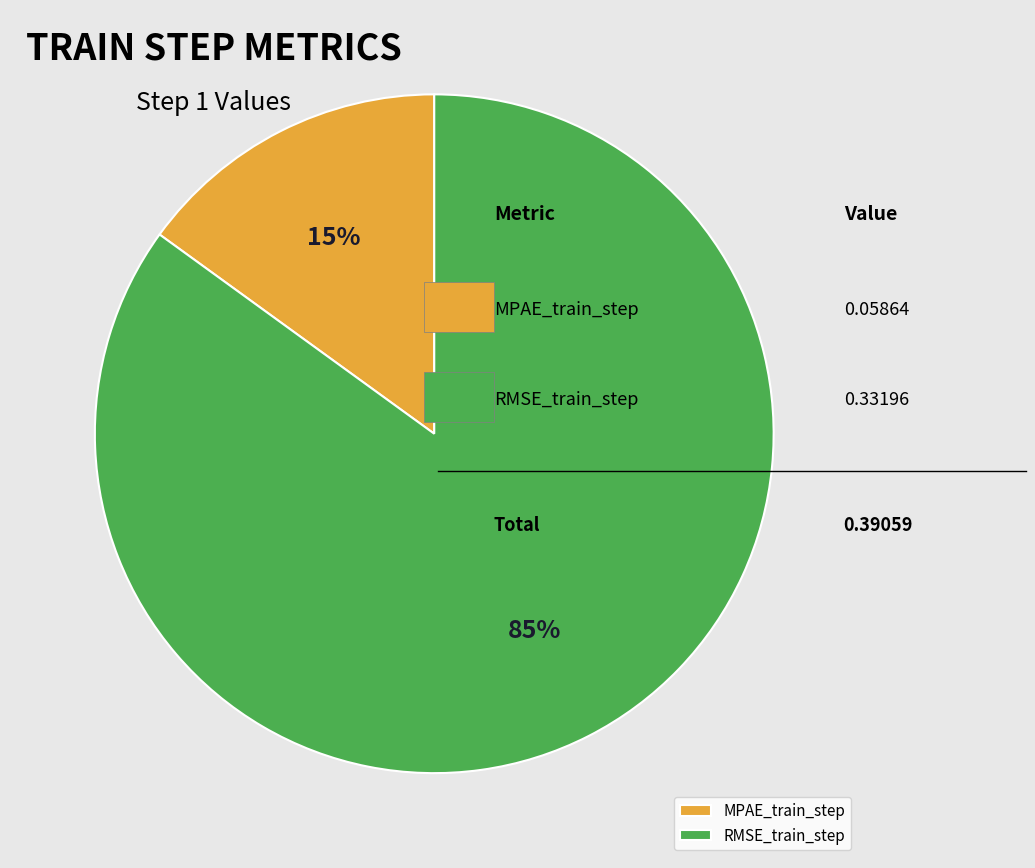

Count the number of slices in the pie.

2